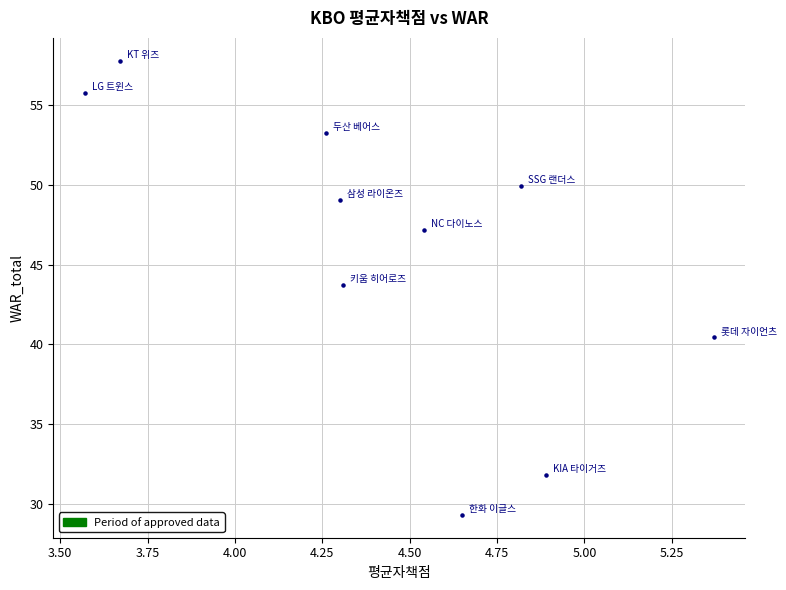

What is the range of Y values (max minus min)?

28.5